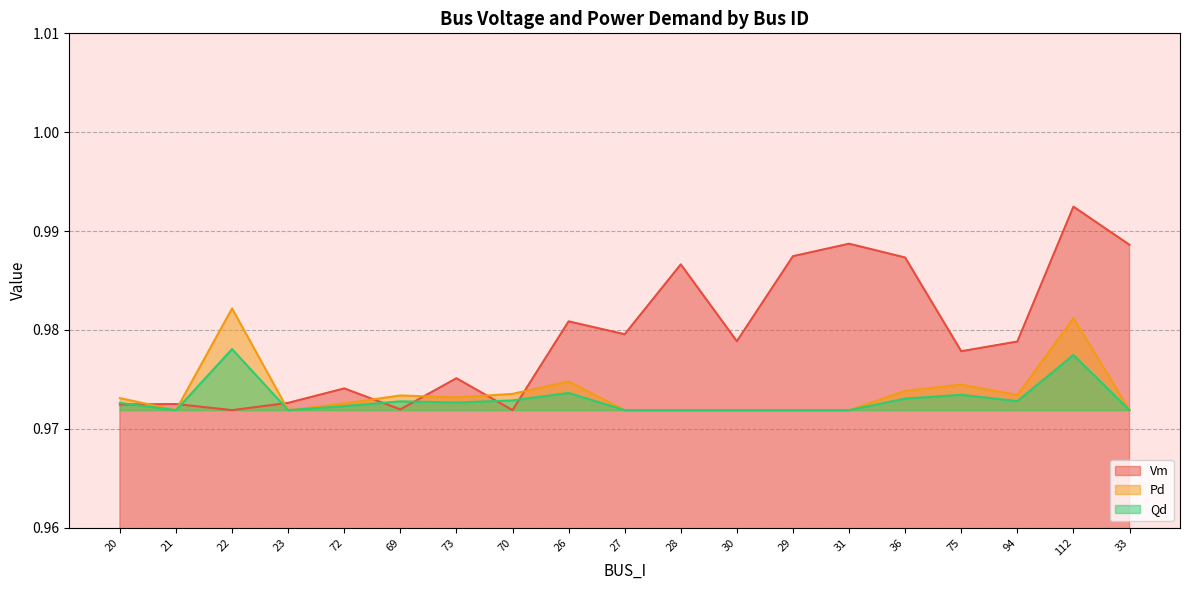

At which category does Vm reach its first local valley?

22